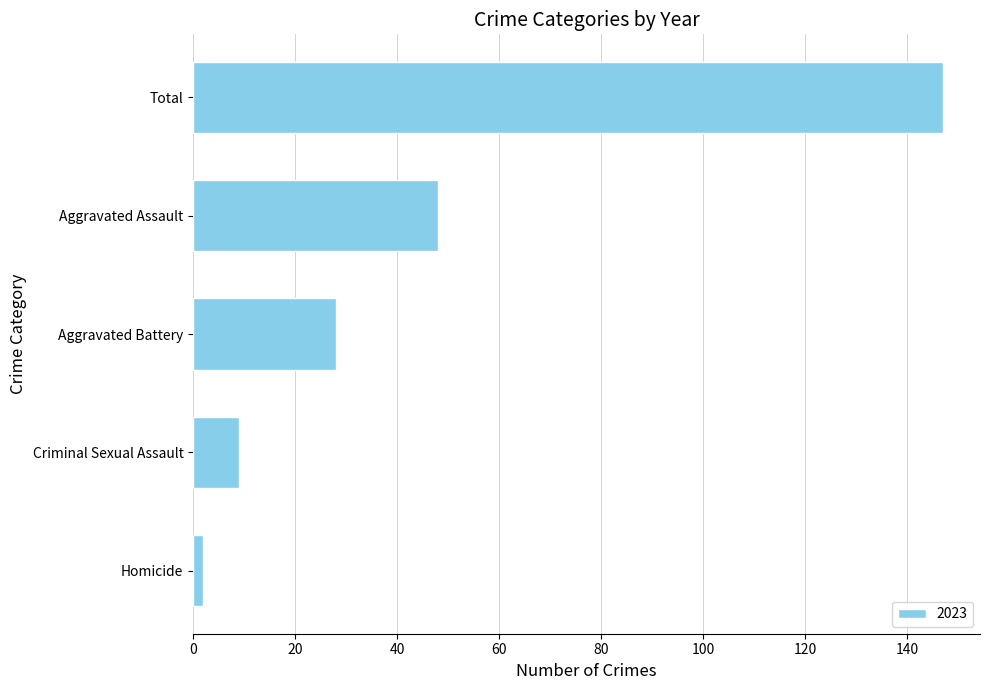

Reading bottom to top, transcribe all the data shown in this chart.

Homicide=2	Criminal Sexual Assault=9	Aggravated Battery=28	Aggravated Assault=48	Total=147